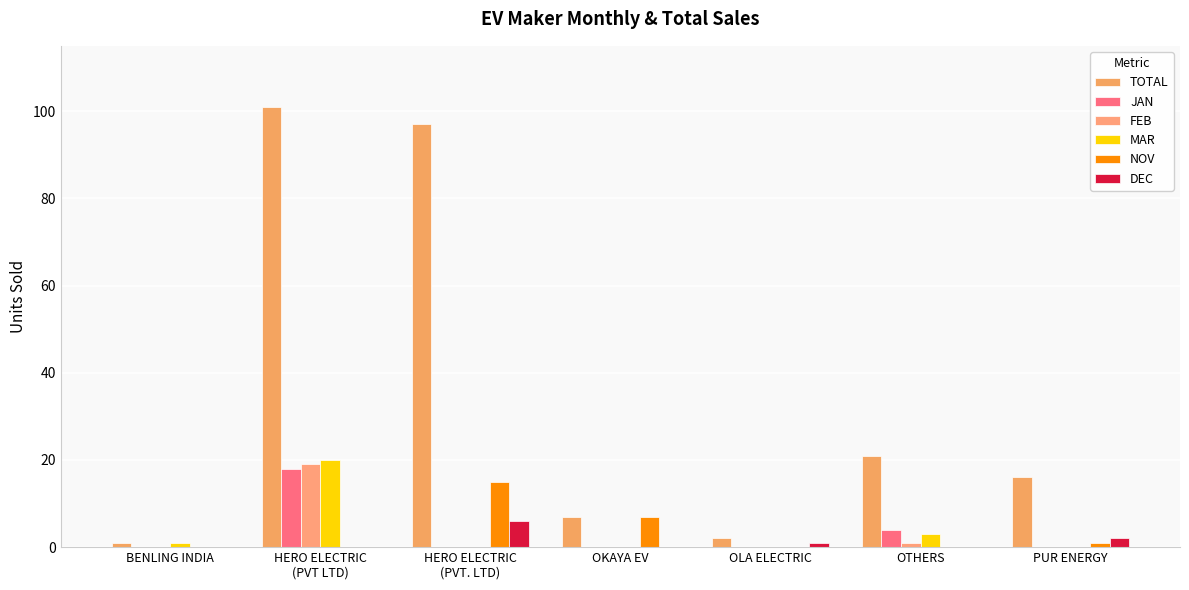

Rank the series by their maximum value, from highest to lowest.

TOTAL, MAR, FEB, JAN, NOV, DEC